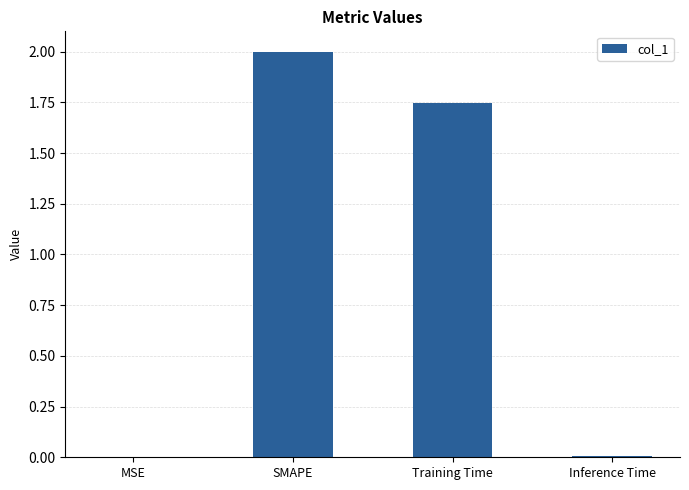

Which has a higher value, MSE or SMAPE?

SMAPE